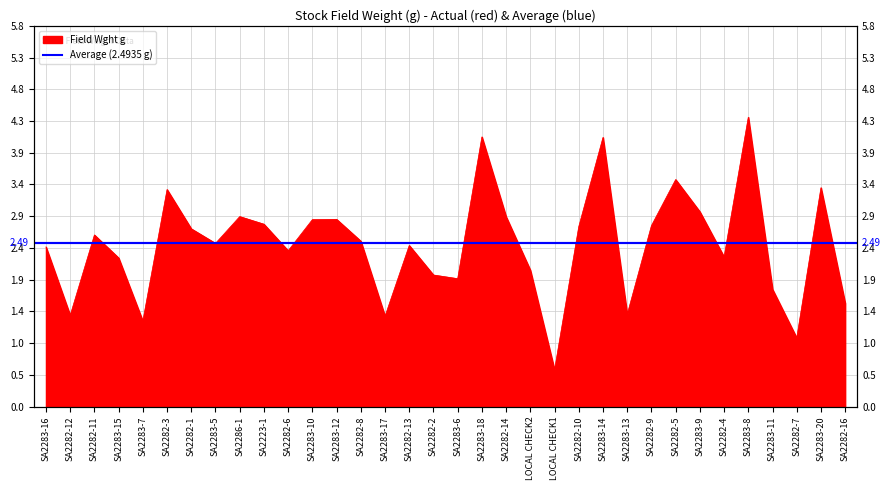

The value at SA2282-4 is 3.5. True or false?

False